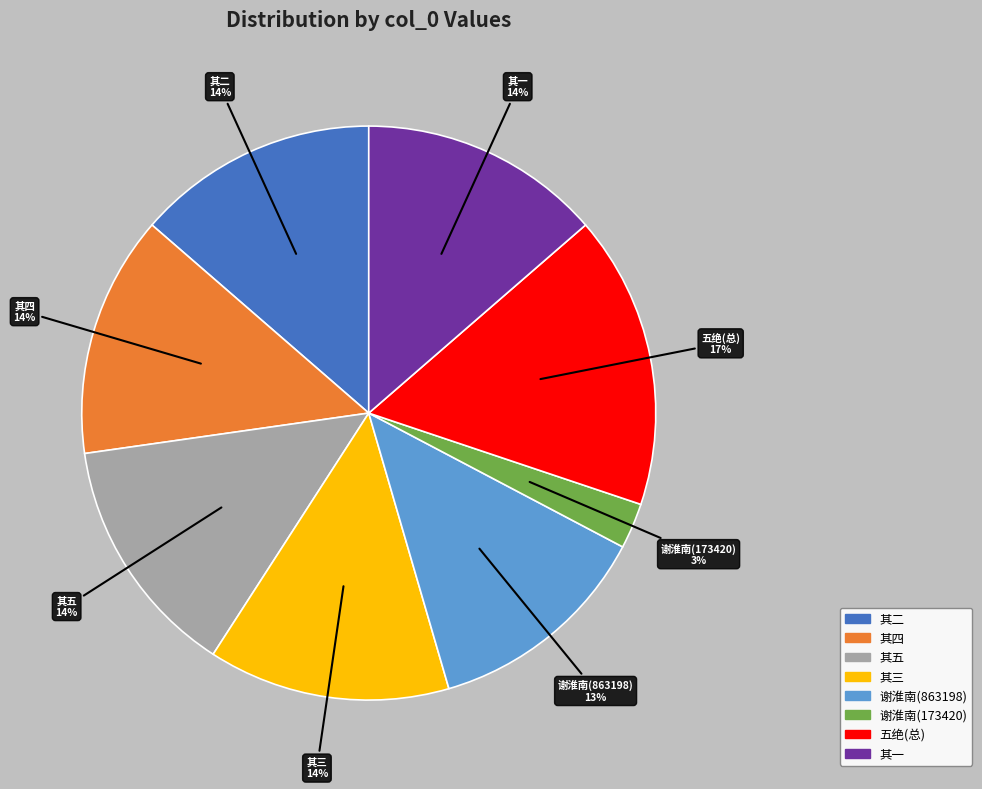

Is there a majority slice in this chart?

No